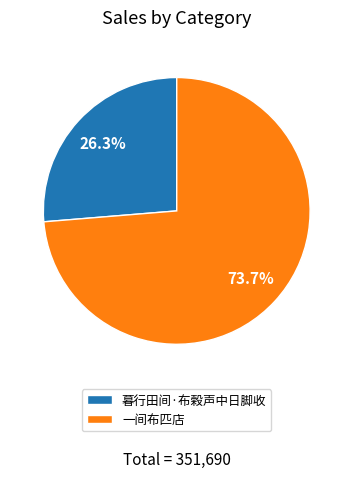

Rank the categories by value from lowest to highest.

暮行田间·布榖声中日脚收, 一间布匹店